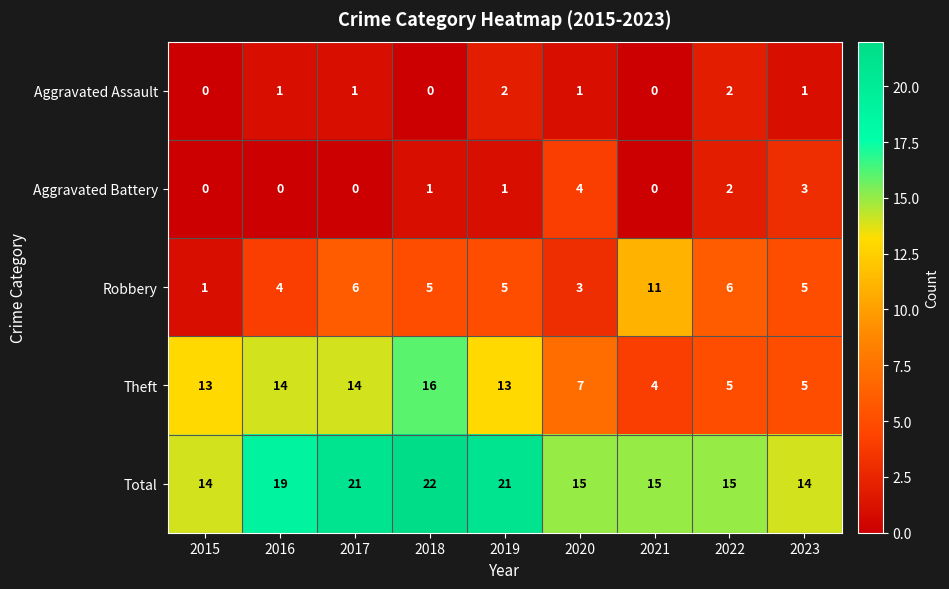

What is the difference between the maximum and second lowest values in the Total series?

8